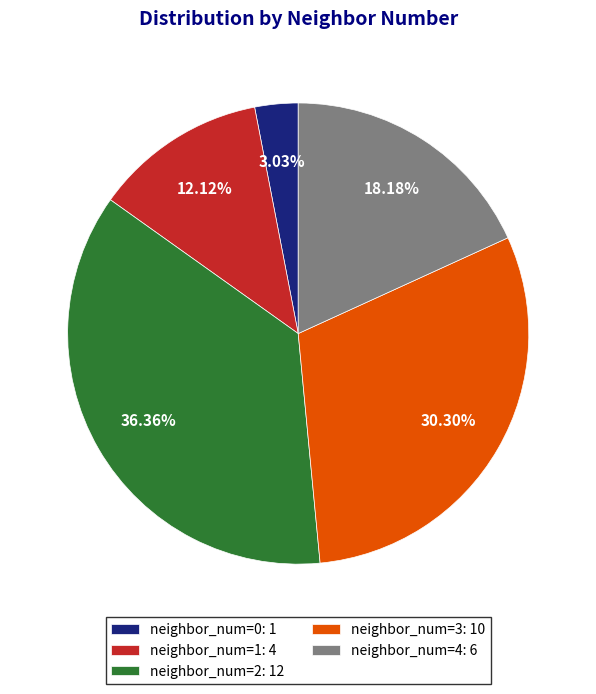

What is the largest slice in the pie chart?

neighbor_num=2: 12